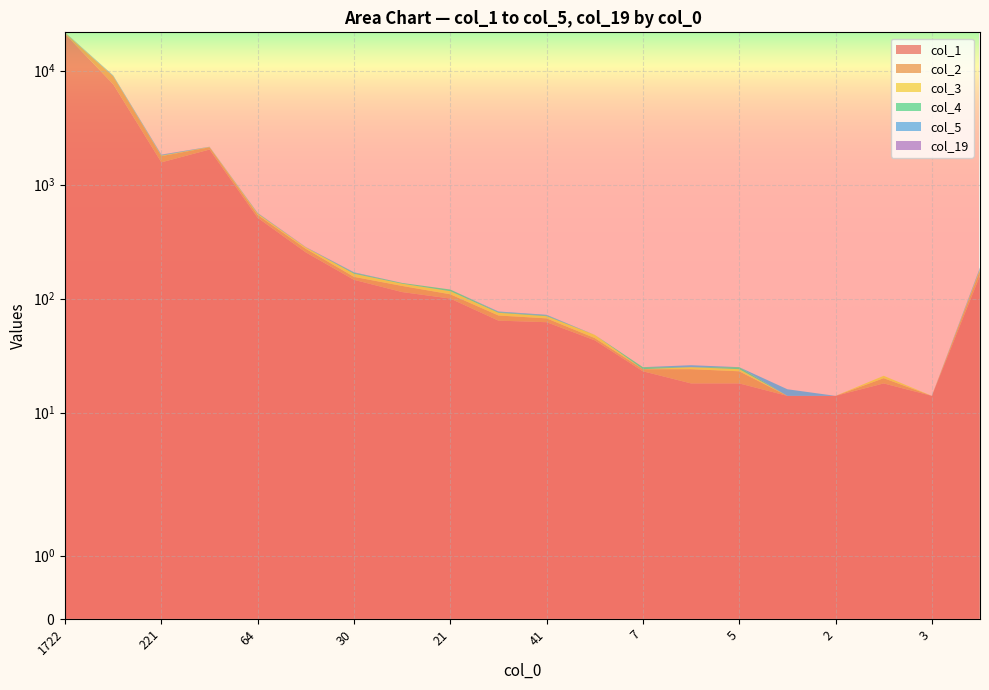

Reading left to right, list all the values displayed in this chart.

col_1: 1722=20970	549=7592	221=1567	111=2029	64=511	50=254	30=146	19=114	21=100	15=64	41=62	3=43	7=23	3=18	5=18	2=14	2=14	3=18	3=14	52=159
col_2: 1722=309	549=1310	221=210	111=96	64=32	50=19	30=9	19=15	21=9	15=7	41=5	3=2	7=1	3=6	5=5	2=0	2=0	3=2	3=0	52=18
col_3: 1722=158	549=12	221=15	111=11	64=12	50=8	30=10	19=6	21=7	15=4	41=3	3=3	7=0	3=1	5=1	2=0	2=0	3=1	3=0	52=4
col_4: 1722=63	549=34	221=12	111=4	64=5	50=0	30=3	19=2	21=4	15=1	41=1	3=0	7=1	3=0	5=1	2=0	2=0	3=0	3=0	52=1
col_5: 1722=44	549=97	221=20	111=5	64=2	50=1	30=2	19=0	21=0	15=1	41=1	3=0	7=0	3=1	5=0	2=2	2=0	3=0	3=0	52=4
col_19: 1722=121	549=26	221=9	111=3	64=2	50=1	30=0	19=0	21=0	15=0	41=0	3=0	7=0	3=0	5=0	2=0	2=0	3=0	3=0	52=1